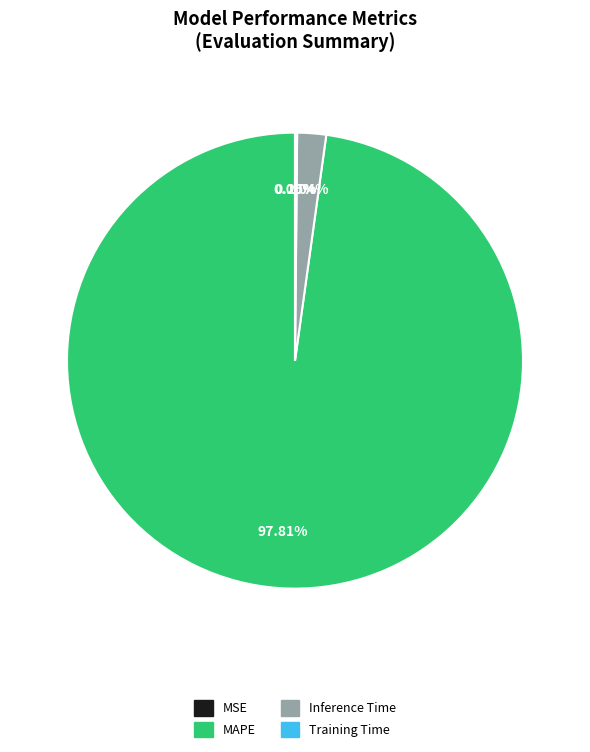

To the nearest percent, what is the difference between the largest and smallest slice percentages?

98%